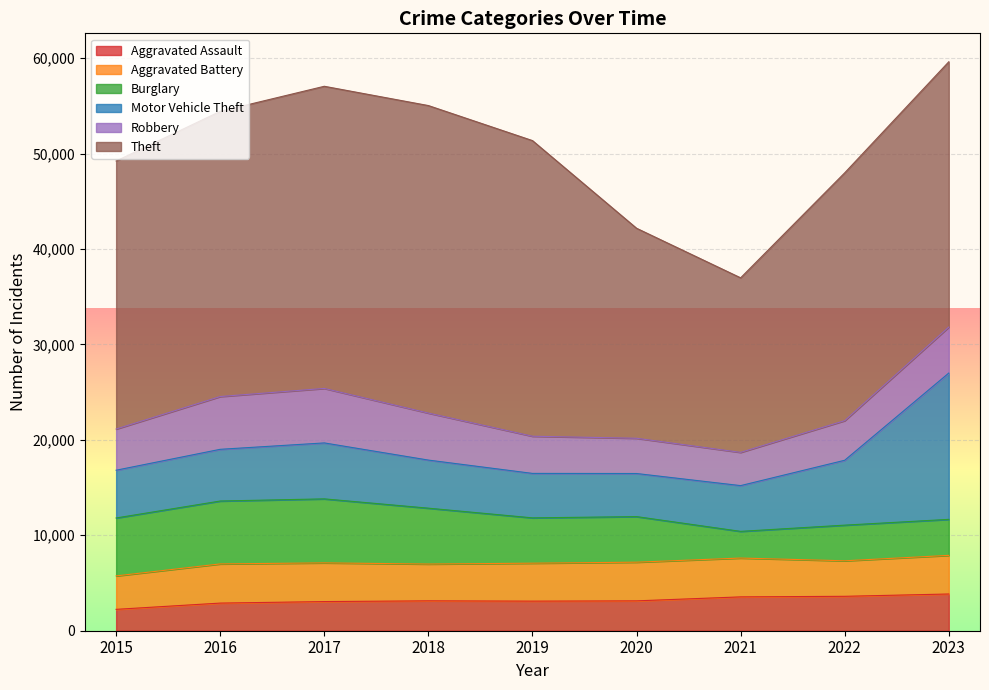

Where is the first local minimum for Theft?

2021